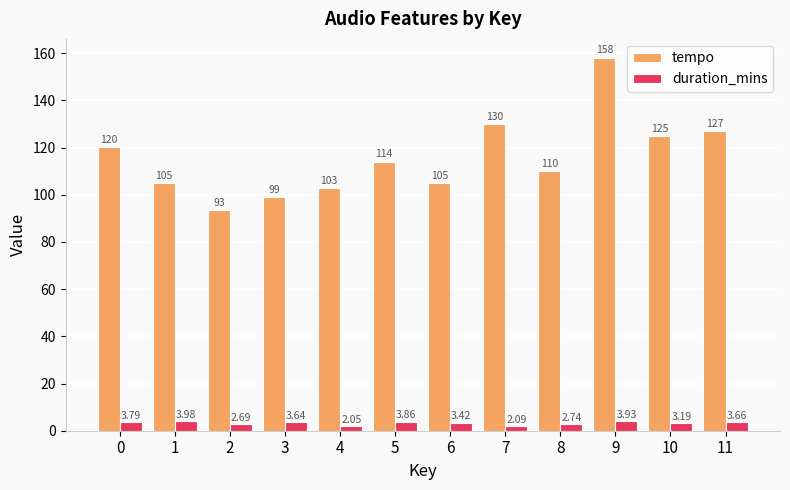

How many data points in tempo are less than 113?

6